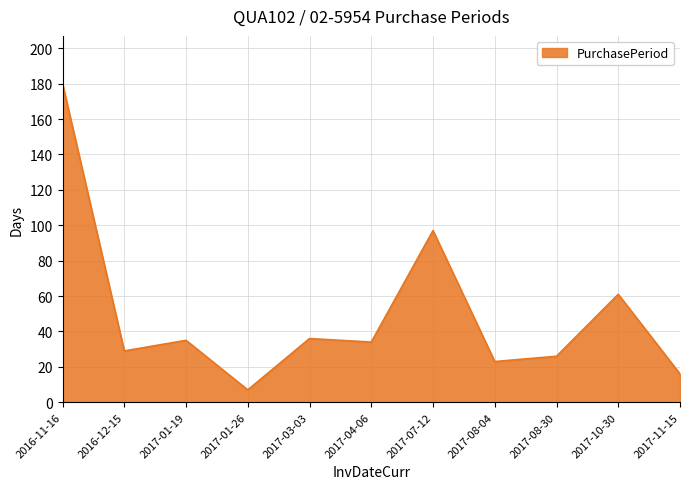

Where is the data nearest to the value 93?

2017-07-12